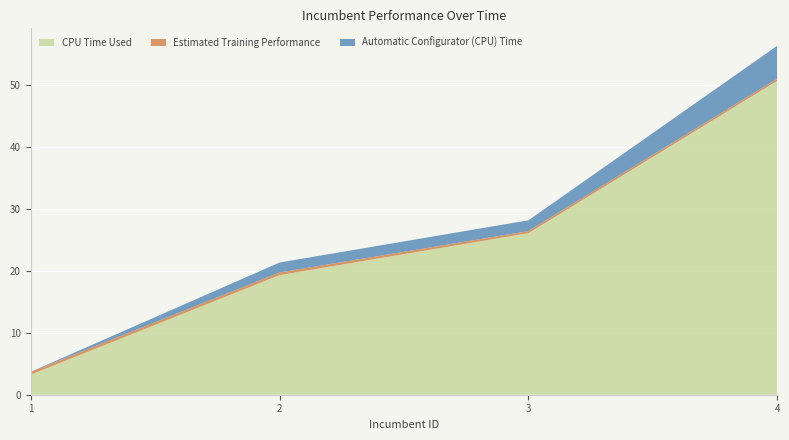

Reading left to right, what are all the values shown in this chart?

CPU Time Used: 3.2	19.3	26.1	50.6
Estimated Training Performance: 0.4	0.4	0.3	0.3
Automatic Configurator (CPU) Time: 0.0	1.6	1.7	5.3